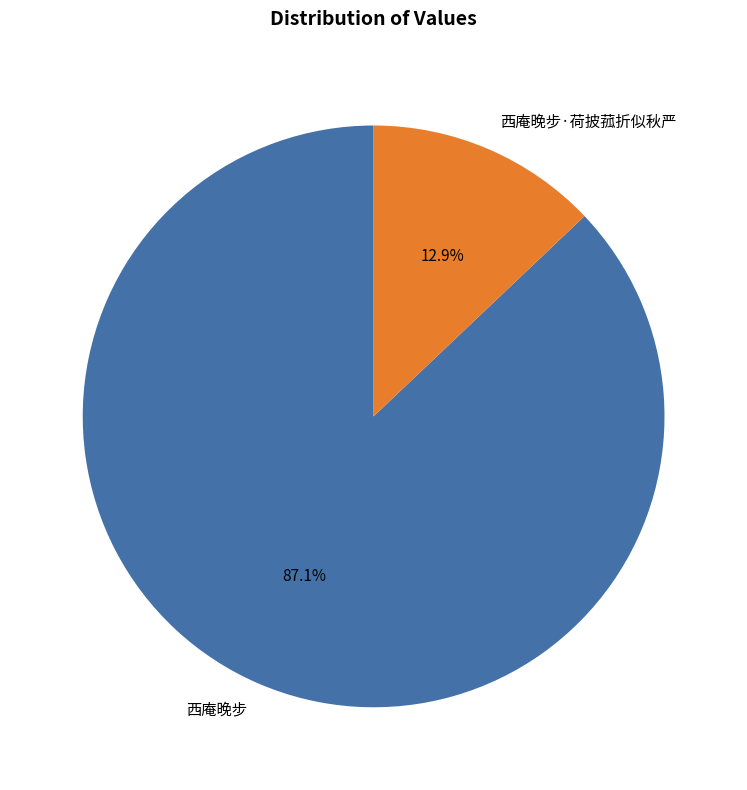

Combined, what portion of the pie is 西庵晚步·荷披菰折似秋严 and 西庵晚步?

100.0%